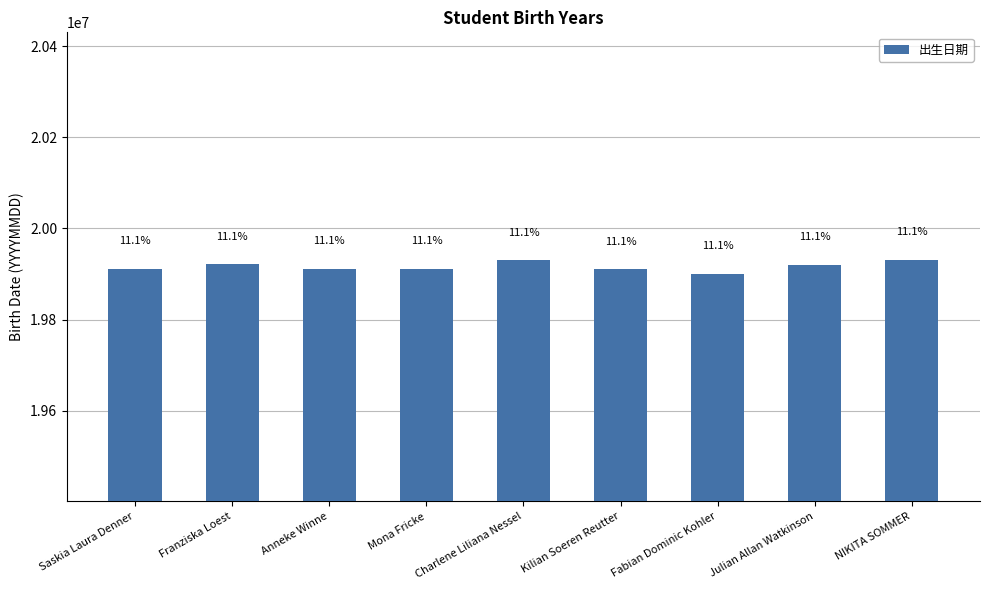

How many bars are there in total?

9